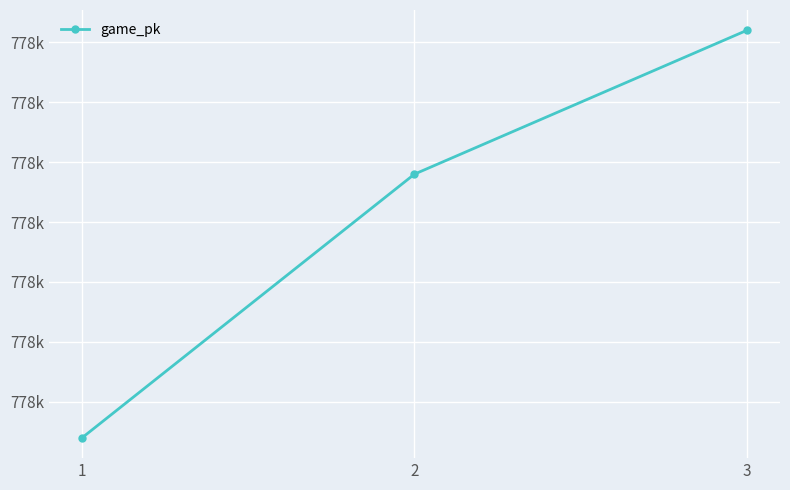

Reading left to right, extract all data points from this chart.

777542	777564	777576